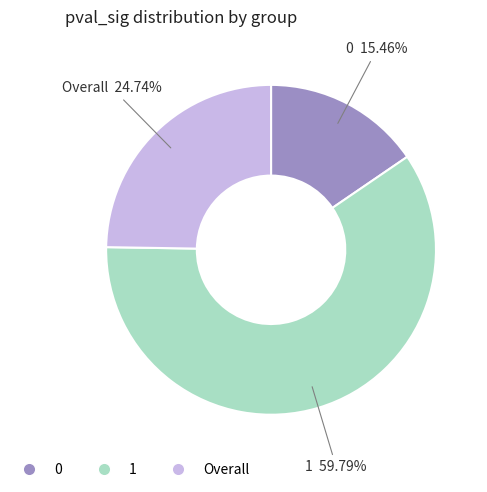

To the nearest percent, what percentage of the pie is Overall?

25%